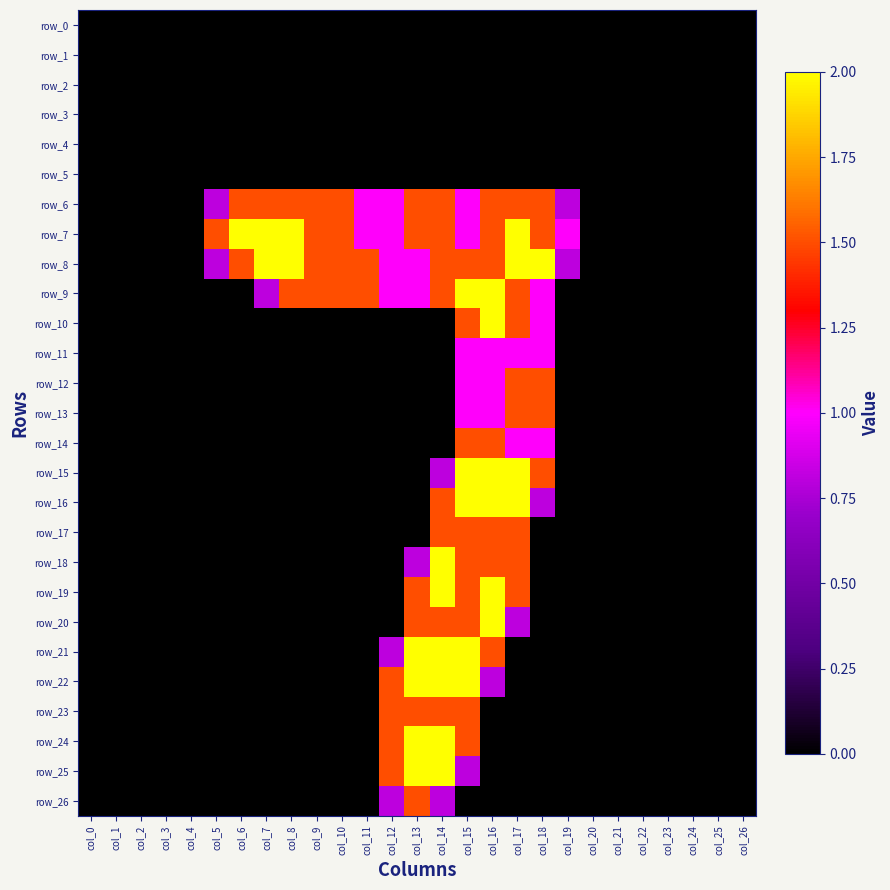

At col_15, list the series in order from largest to smallest.

row_9, row_15, row_16, row_21, row_22, row_8, row_10, row_14, row_17, row_18, row_19, row_20, row_23, row_24, row_6, row_7, row_11, row_12, row_13, row_25, row_0, row_1, row_2, row_3, row_4, row_5, row_26